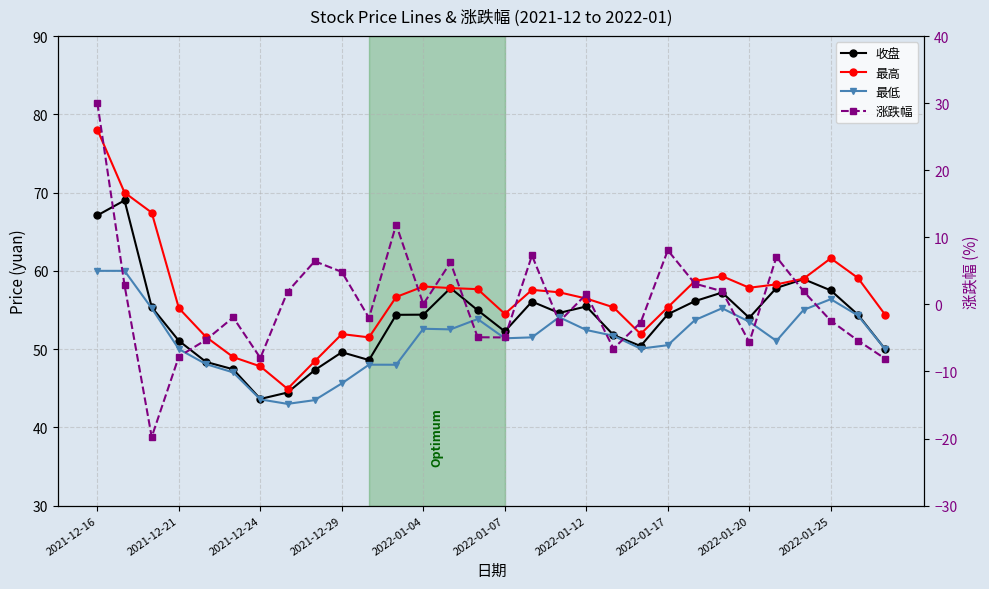

At how many categories does at least one series exceed 45?

29